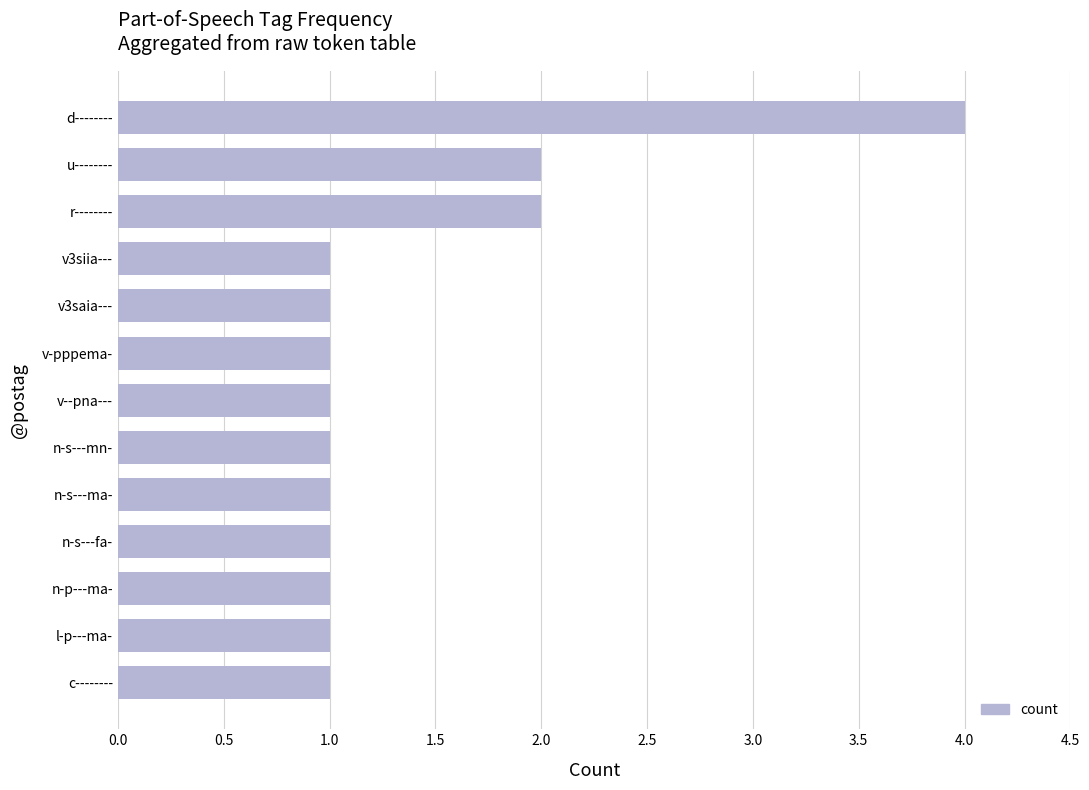

Reading bottom to top, transcribe all the data shown in this chart.

c--------=1	l-p---ma-=1	n-p---ma-=1	n-s---fa-=1	n-s---ma-=1	n-s---mn-=1	v--pna---=1	v-pppema-=1	v3saia---=1	v3siia---=1	r--------=2	u--------=2	d--------=4